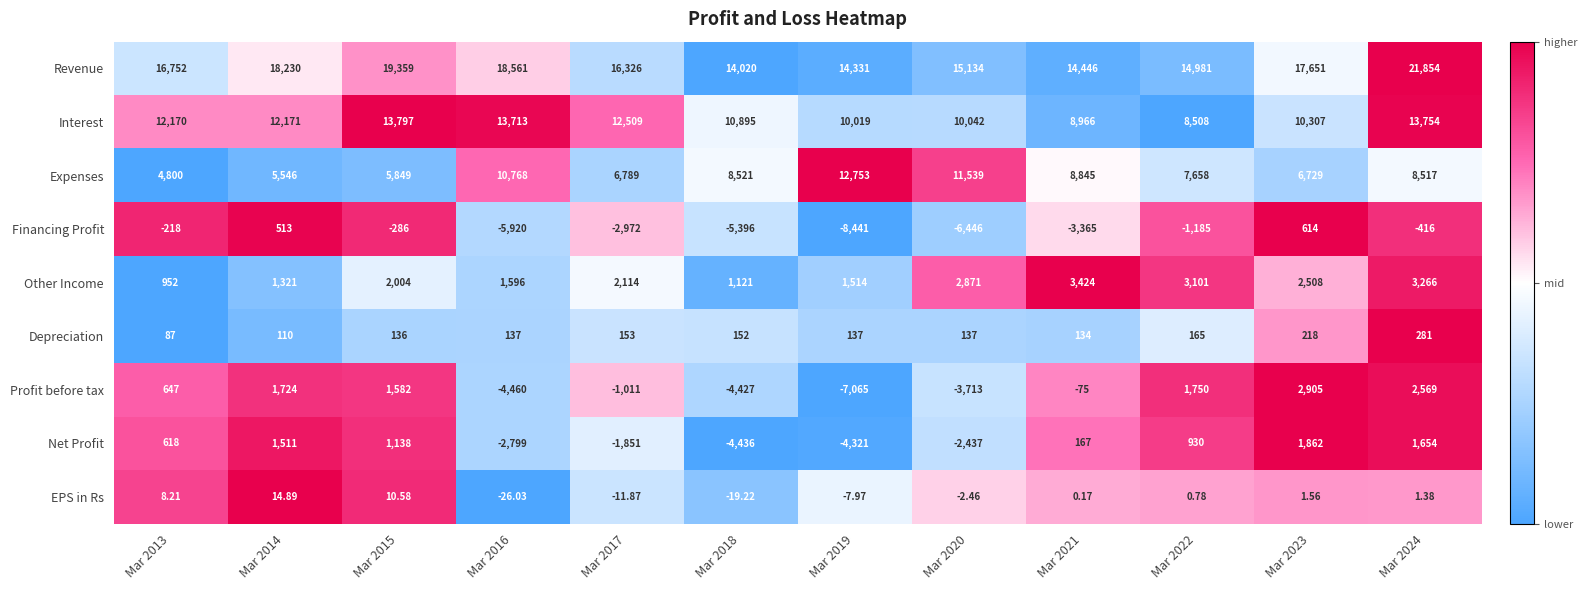

At Mar 2023, list the series in order from largest to smallest.

Revenue, Interest, Expenses, Profit before tax, Other Income, Net Profit, Financing Profit, Depreciation, EPS in Rs